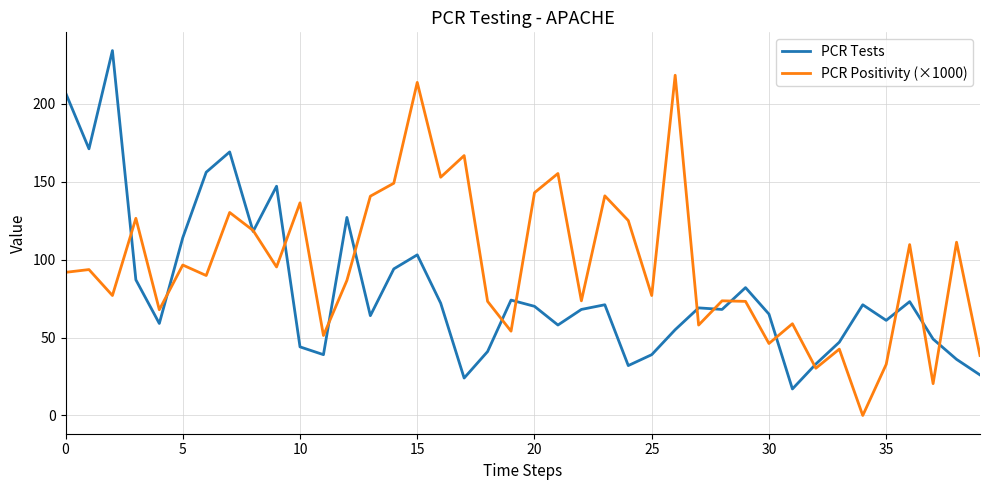

Which series has the largest total across all categories?

PCR Positivity (×1000)